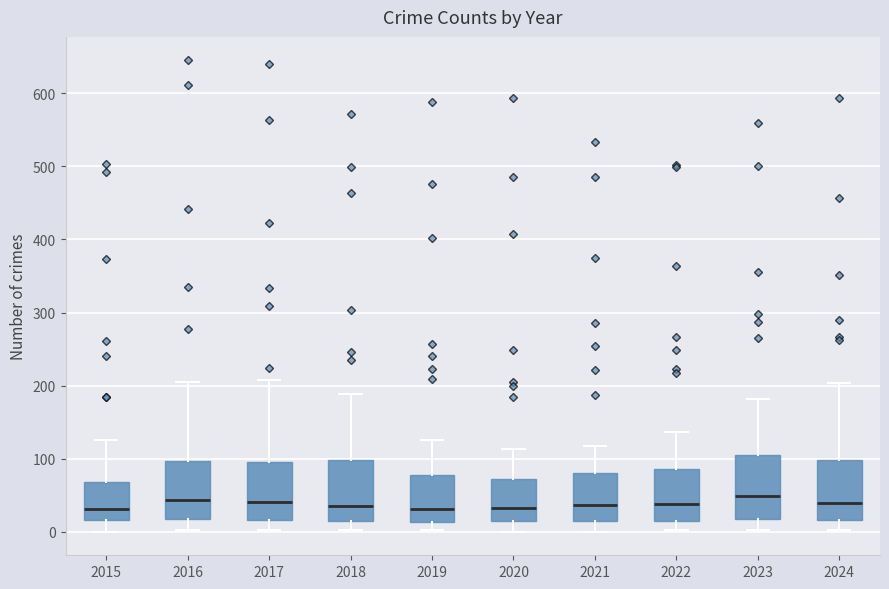

Reading left to right, read every box against the y-axis: the position of its median line, the range the box covers, and the ends of its whiskers. The values are not printed on the chart, so give them approximately, as read against the axis.

2015: median 30, box 20 to 70, whiskers 0 to 130
2016: median 40, box 20 to 100, whiskers 0 to 210
2017: median 40, box 20 to 100, whiskers 0 to 210
2018: median 40, box 10 to 100, whiskers 0 to 190
2019: median 30, box 10 to 80, whiskers 0 to 130
2020: median 30, box 10 to 70, whiskers 0 to 110
2021: median 40, box 20 to 80, whiskers 0 to 120
2022: median 40, box 10 to 90, whiskers 0 to 140
2023: median 50, box 20 to 110, whiskers 0 to 180
2024: median 40, box 20 to 100, whiskers 0 to 200